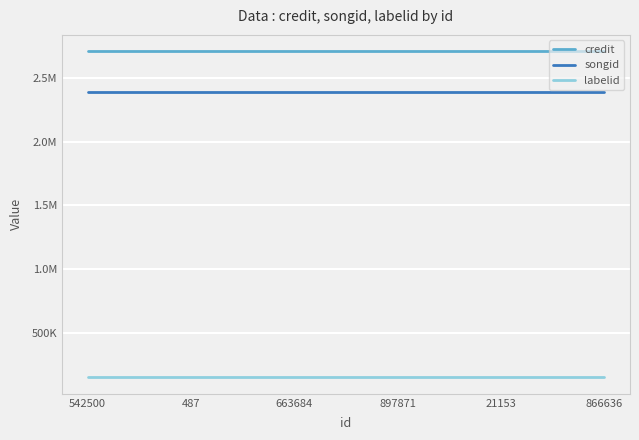

Reading left to right, list all the values displayed in this chart.

credit: 2711884	2711884	2711884	2711884	2711884	2711884
songid: 2389997	2389997	2389997	2389997	2389997	2389997
labelid: 147006	147006	147006	147006	147006	147006